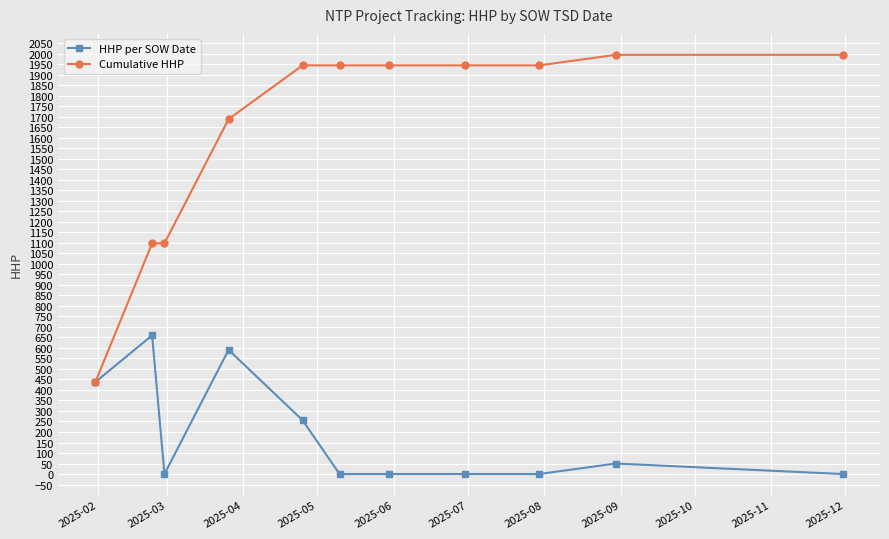

At how many categories does at least one series exceed 1769?

7